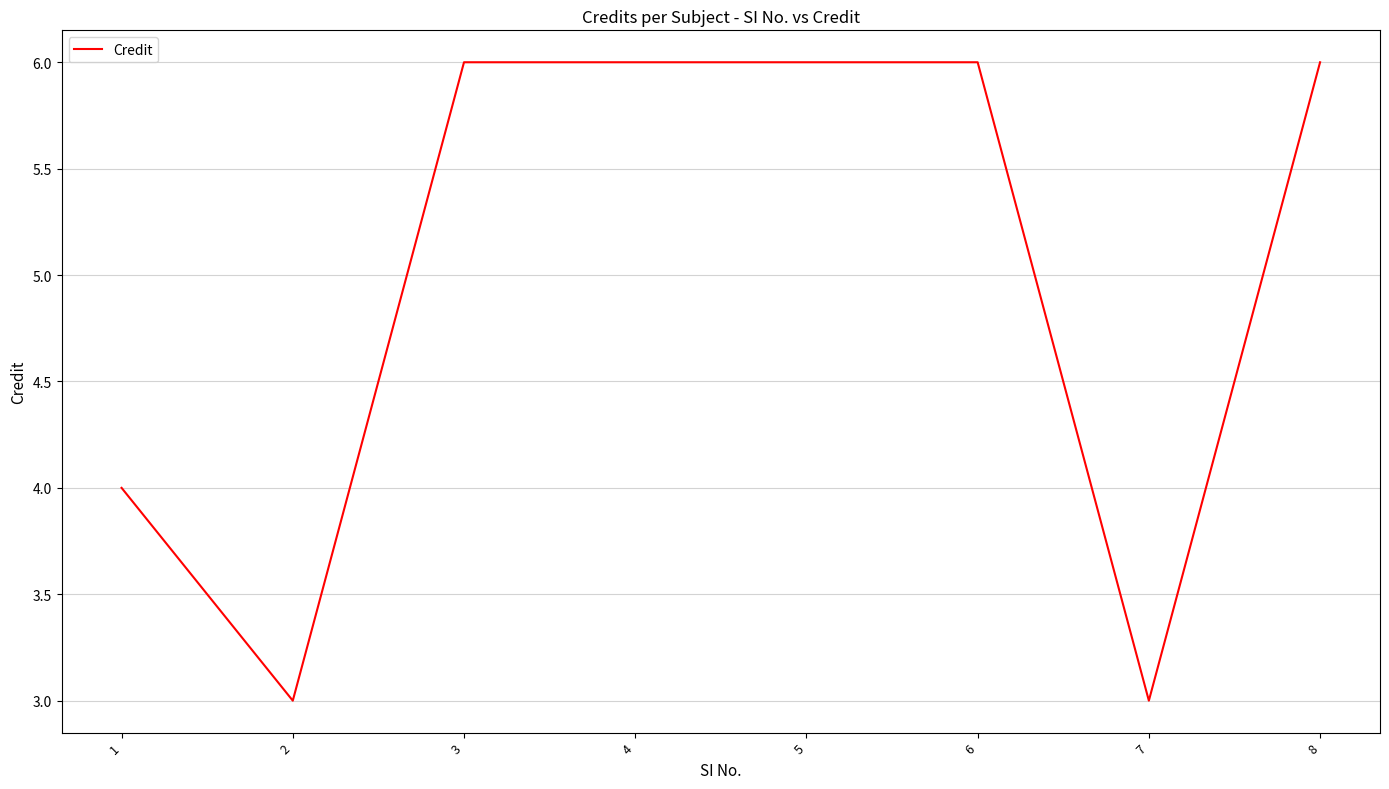

Reading left to right, transcribe all the data shown in this chart.

1=4	2=3	3=6	4=6	5=6	6=6	7=3	8=6